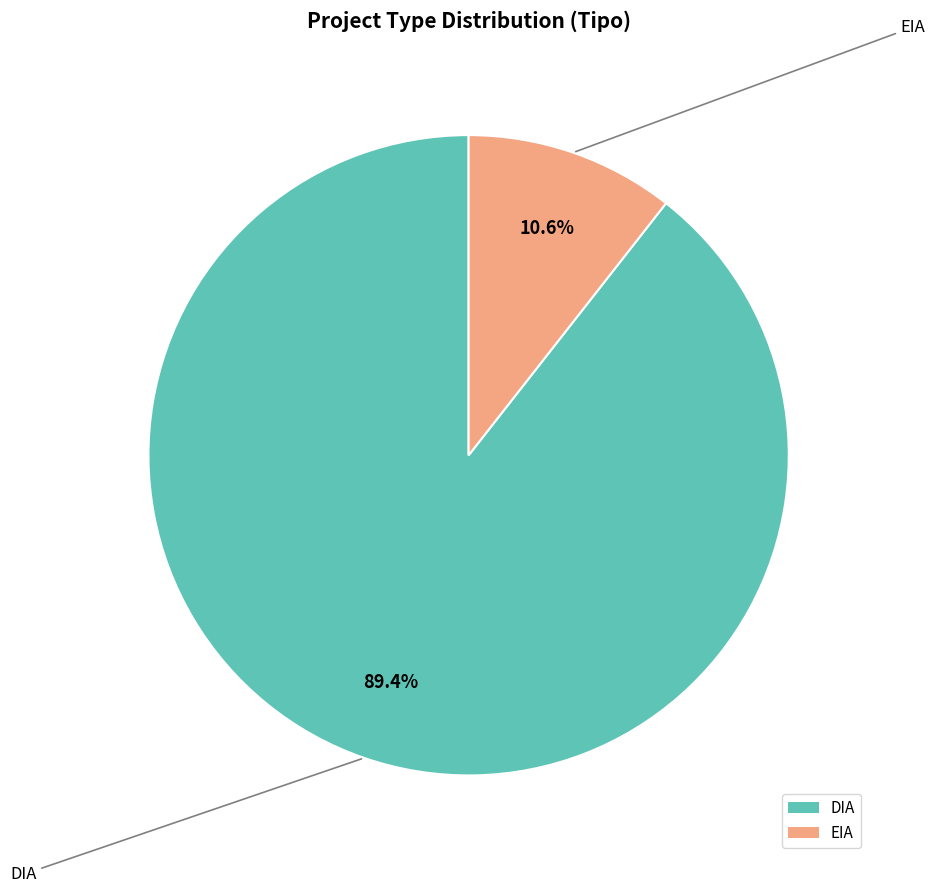

Between EIA and DIA, which is larger?

DIA